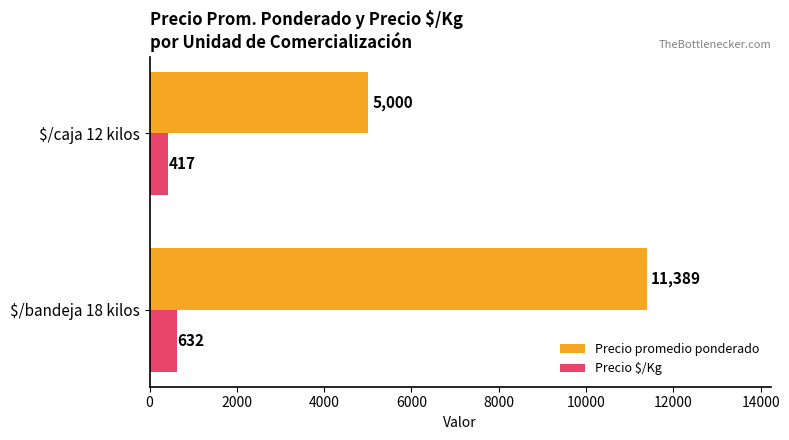

How many data points does each series have?

2